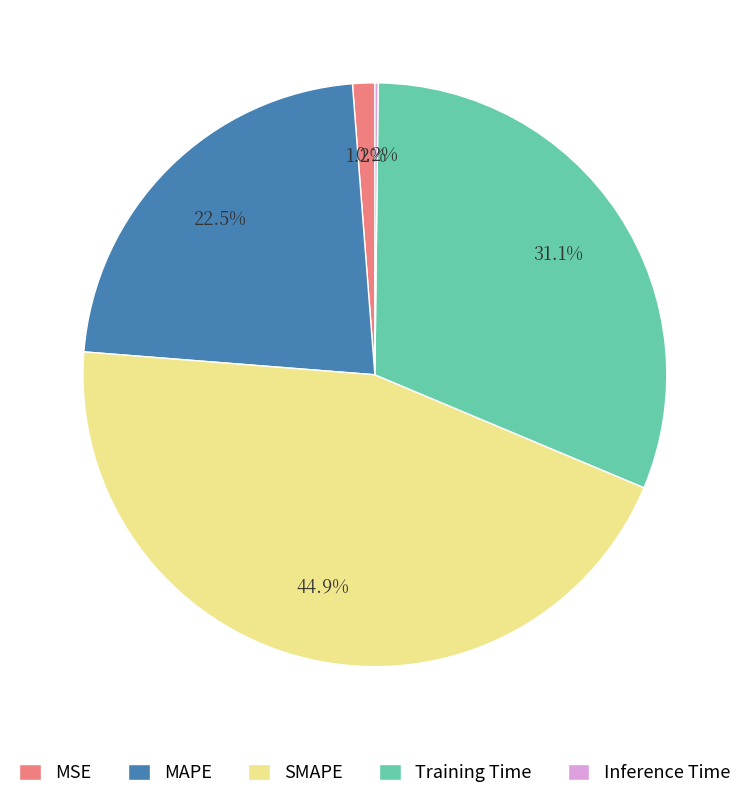

What portion of the pie excludes SMAPE?

55.1%